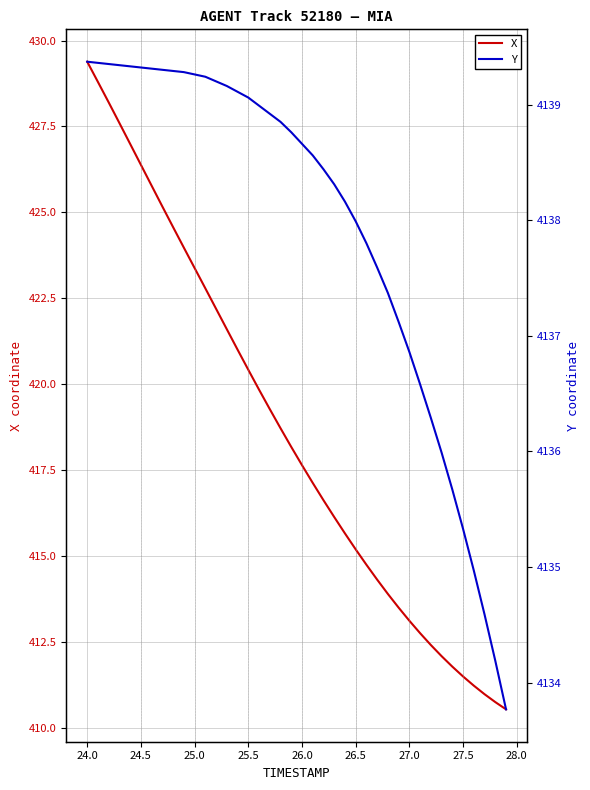

True or false: X has a value of 423.4 at 25.0.

True